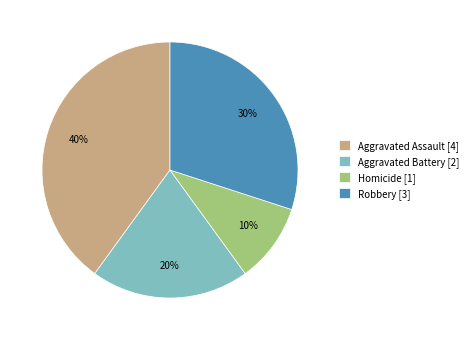

To the nearest percent, what percentage of the pie is Aggravated Battery?

20%